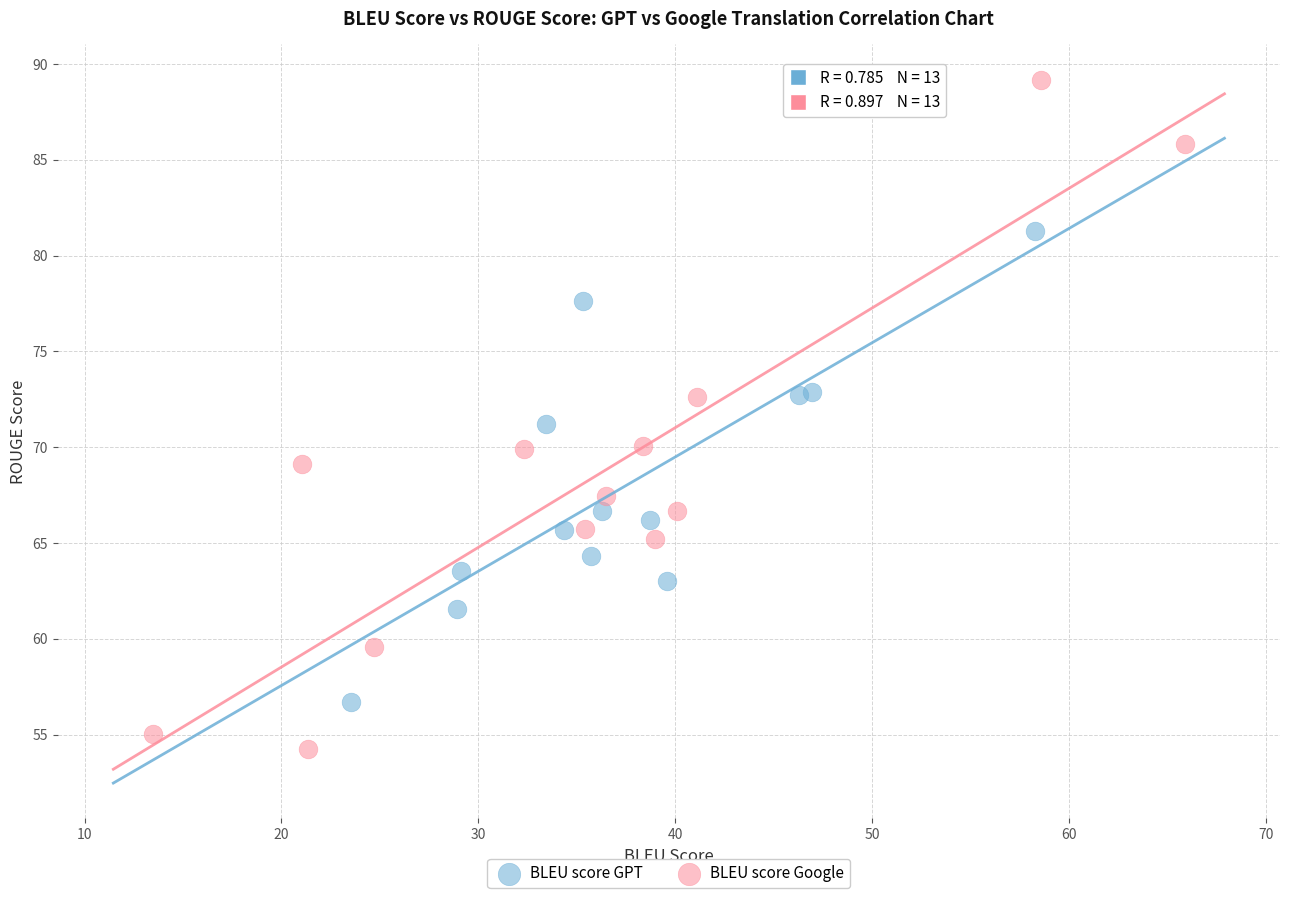

Which series reaches the minimum Y coordinate?

BLEU score Google